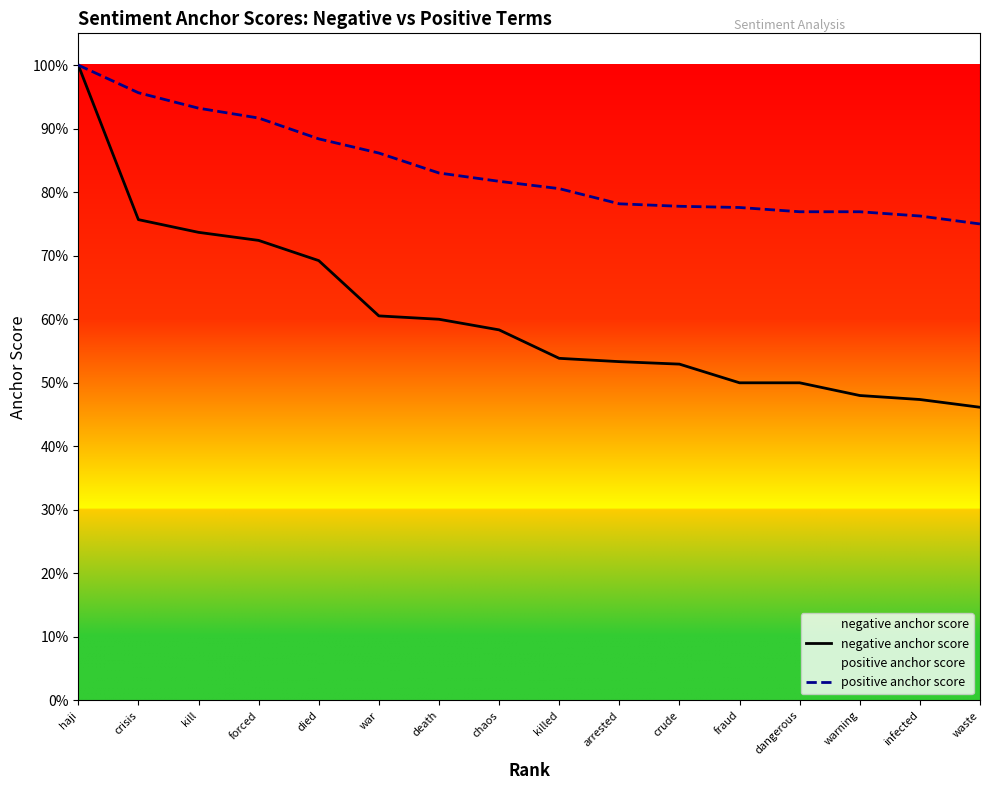

What are all the series names shown in the legend?

negative anchor score, positive anchor score